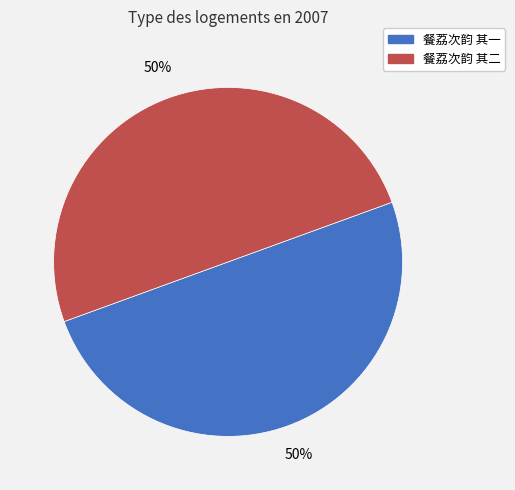

The 餐荔次韵 其二 slice represents 61% of the pie. True or false?

False